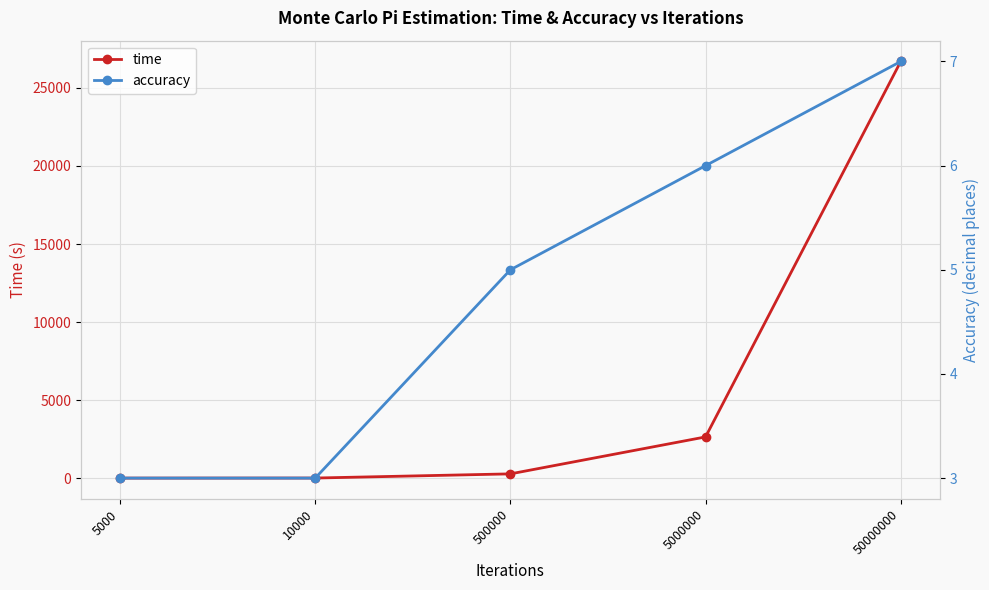

Which series has the widest spread of values?

time